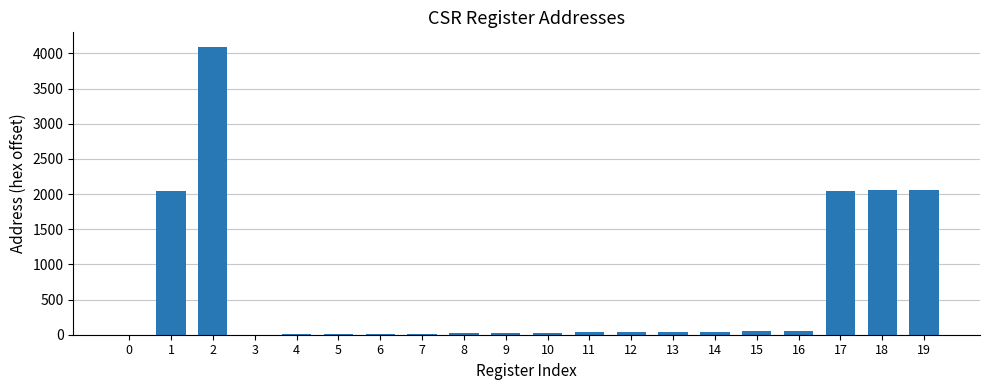

What is the greatest value displayed?

4096